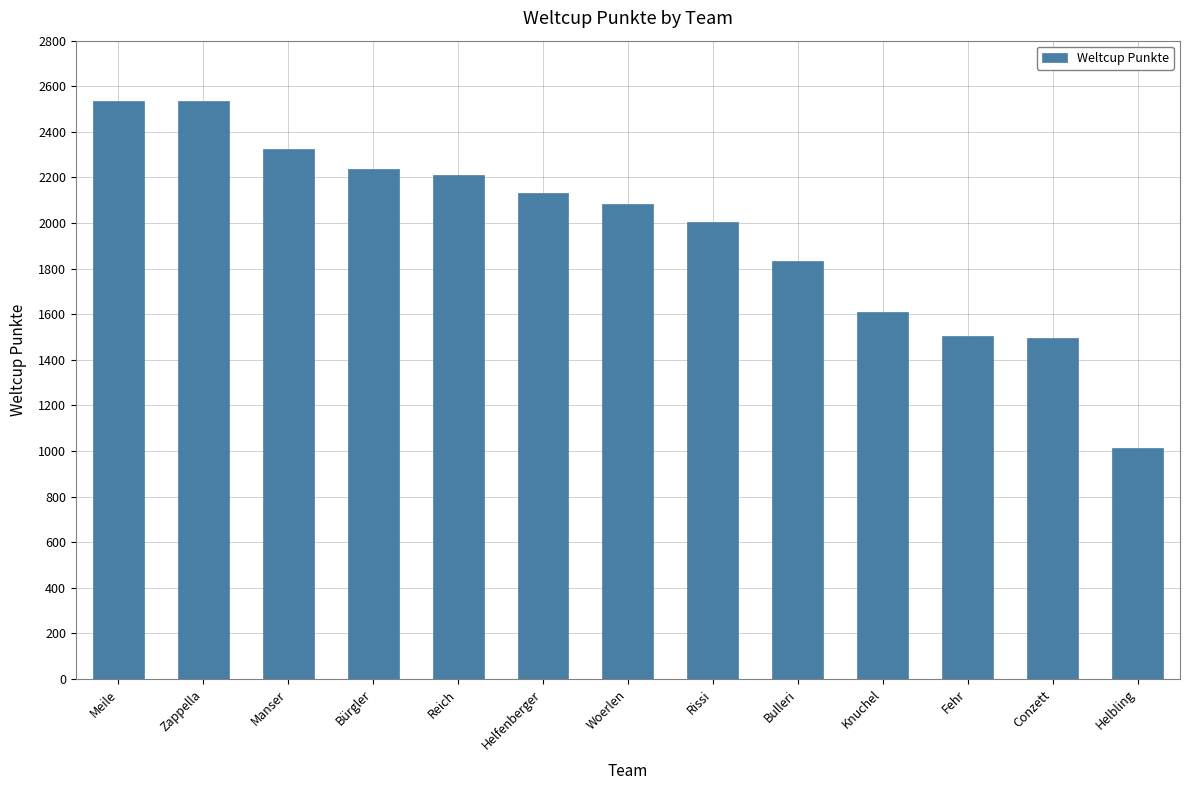

What is the difference between the values at Knuchel and Fehr?

108